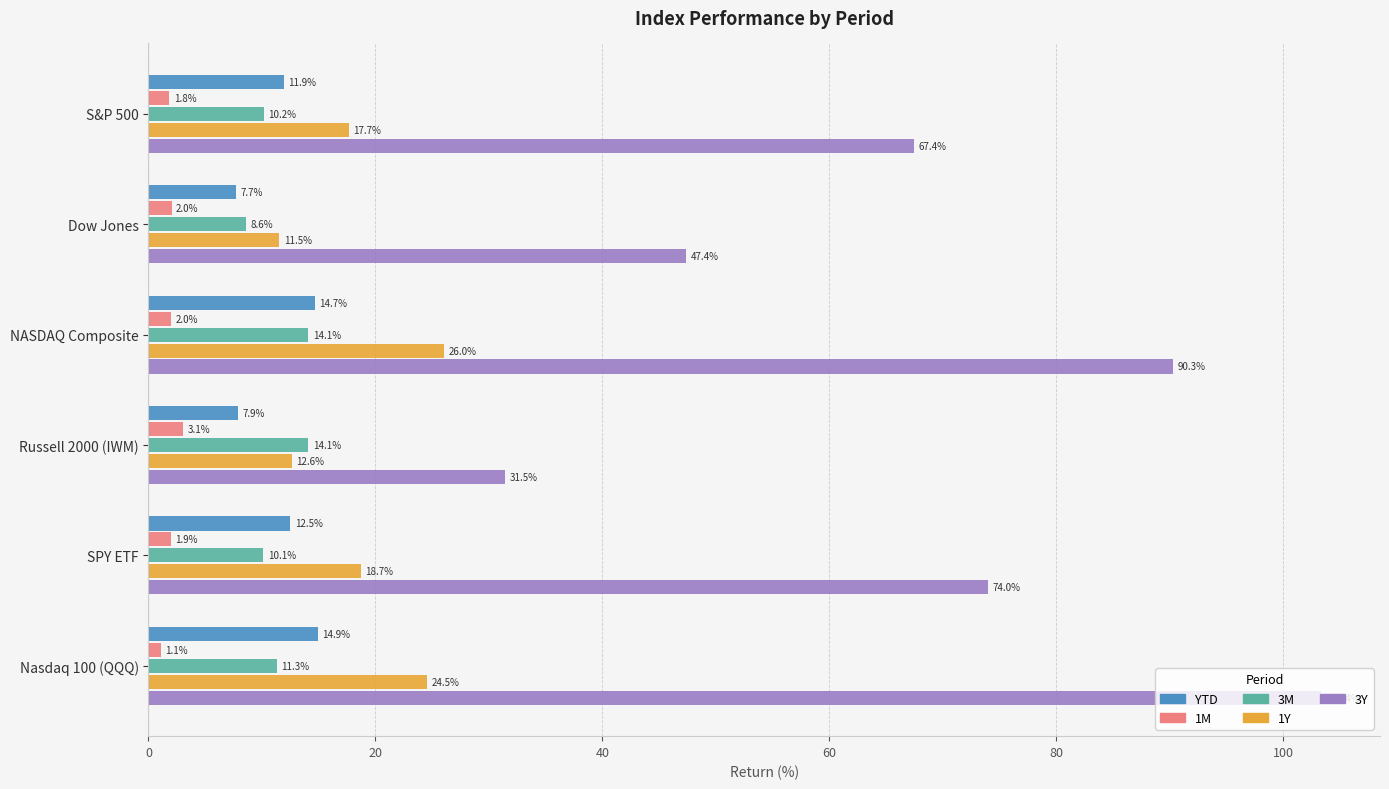

What is the difference between the second highest and minimum values in the 1M series?

0.9